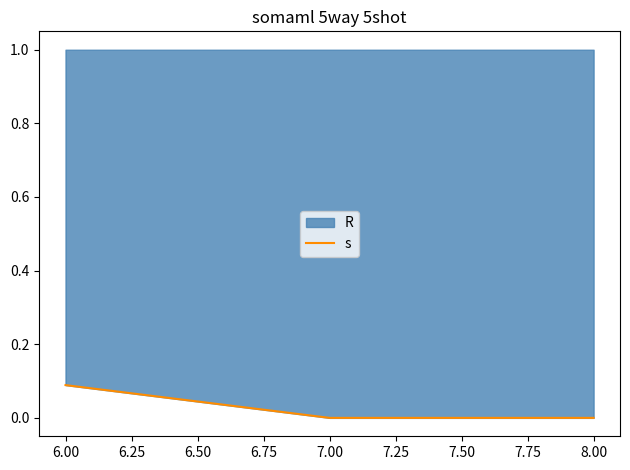

Reading right to left, what are all the values shown in this chart?

0.0	0.0	0.1